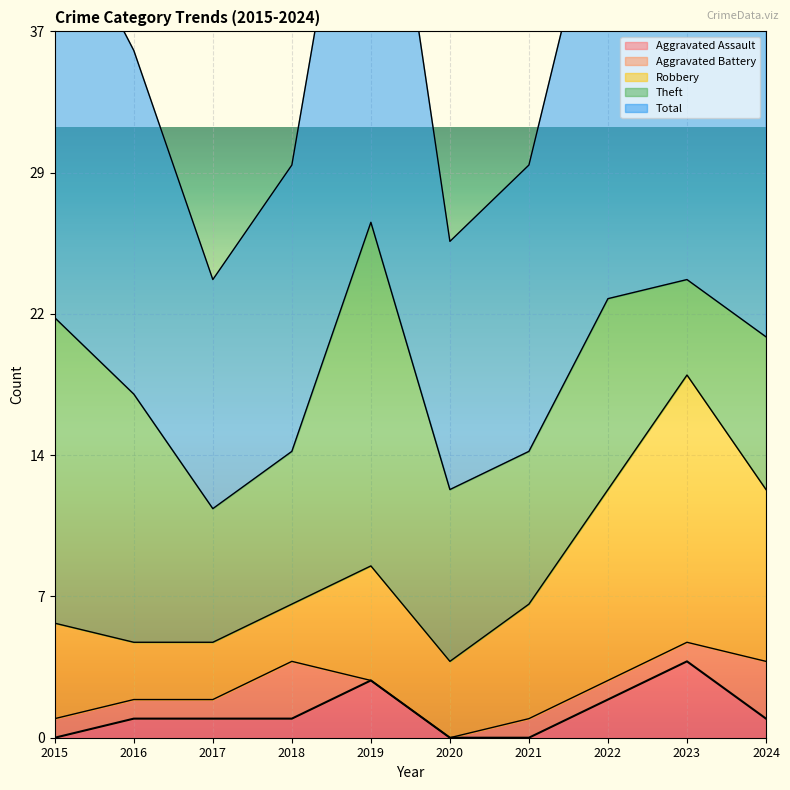

What is the difference between the second highest and minimum values in the Robbery series?

7